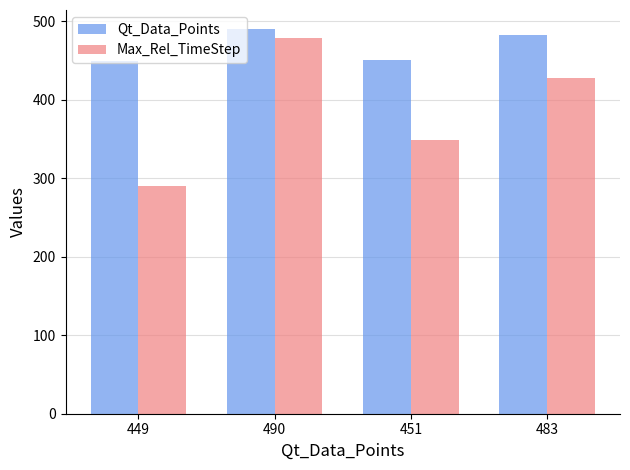

Where is Qt_Data_Points nearest to the value 469?

483